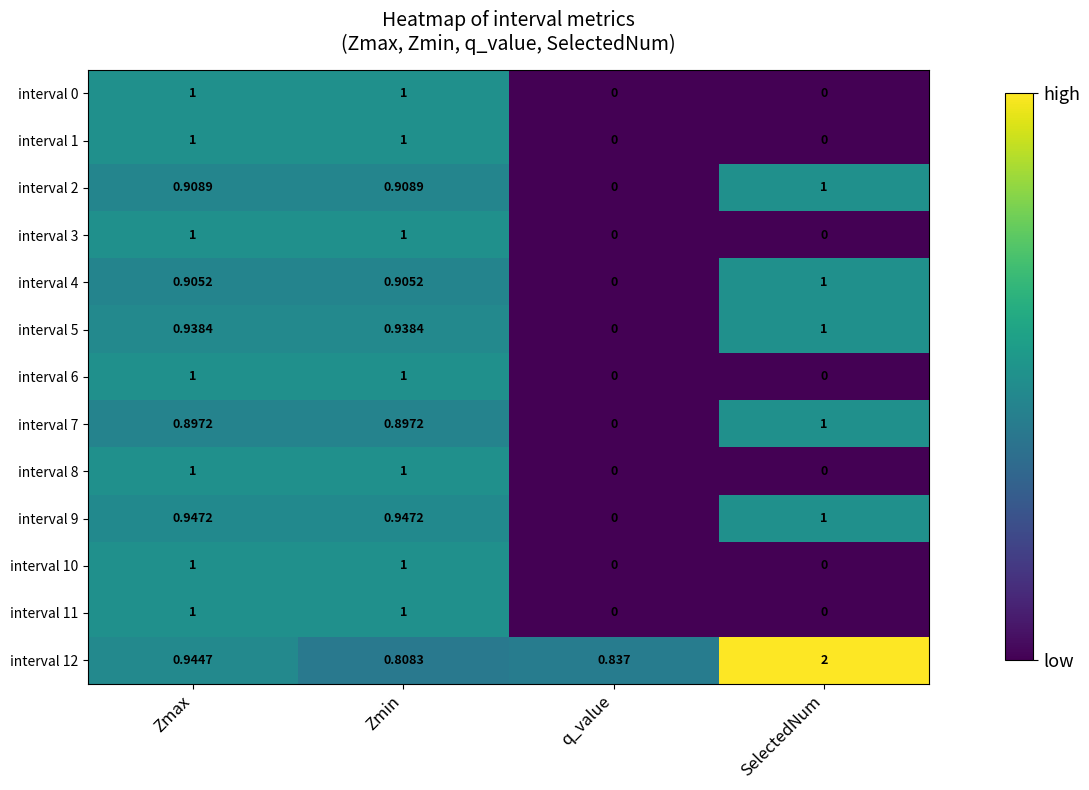

At which category is the sum across all series the highest?

Zmax